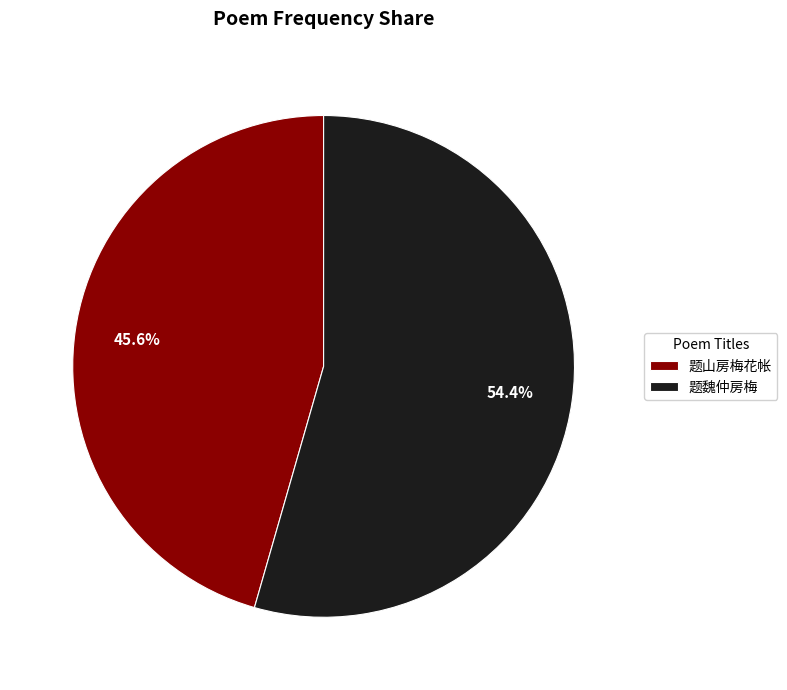

Is it true that 题山房梅花帐 is 60% of the pie?

False